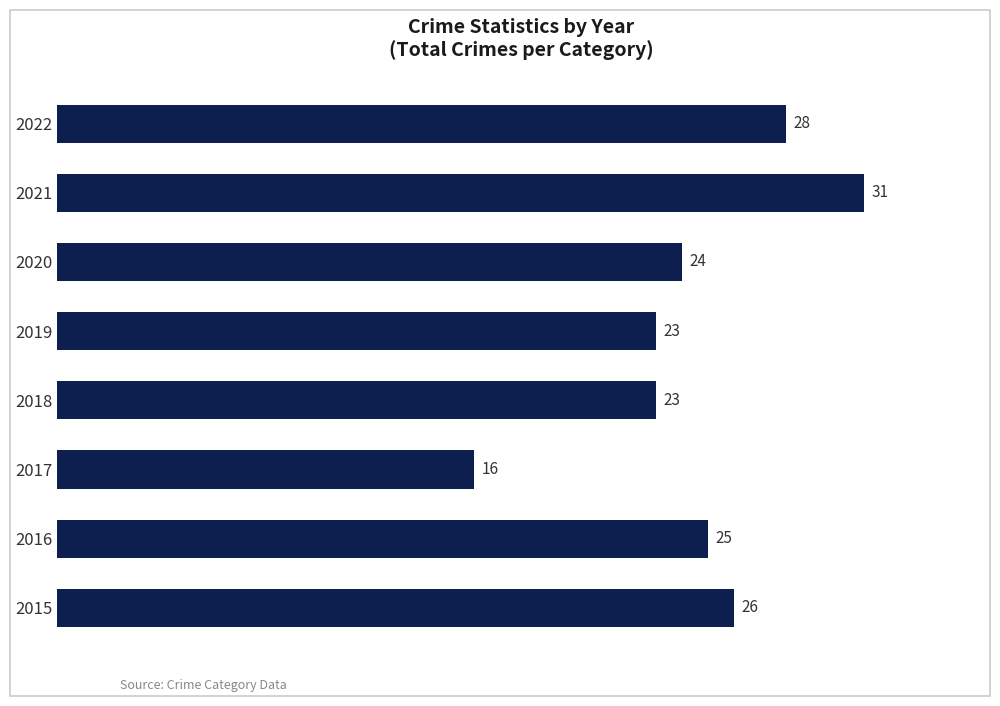

Read the value at 2019.

23